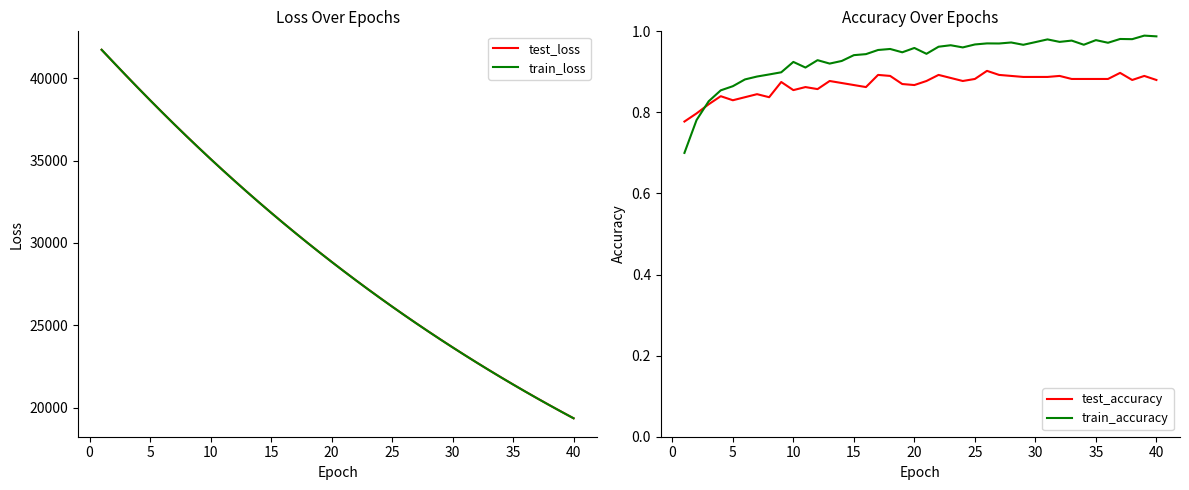

True or false: test_accuracy and train_loss intersect in this chart.

False